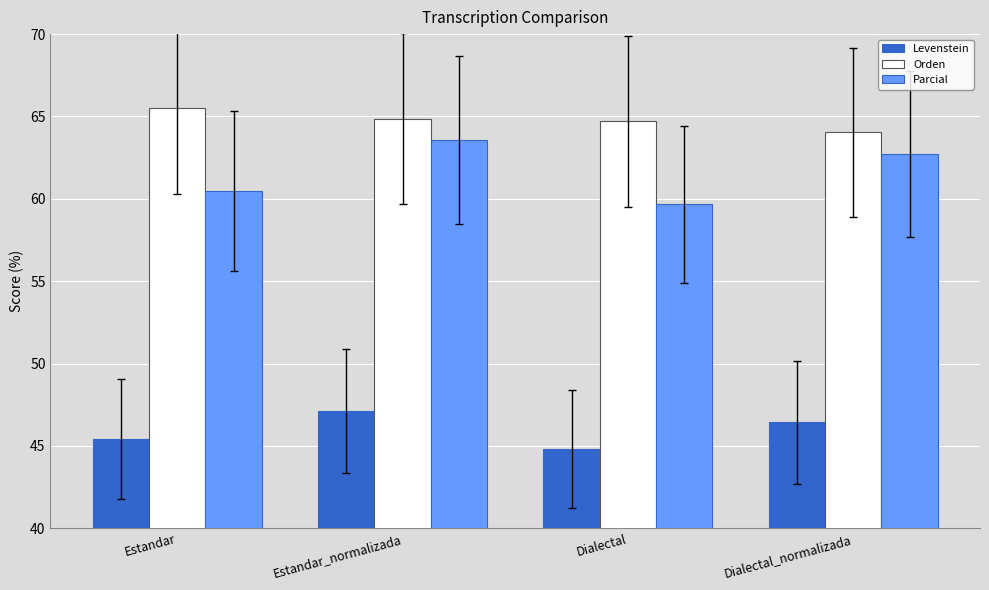

The value of Parcial at Estandar is 85.3. True or false?

False